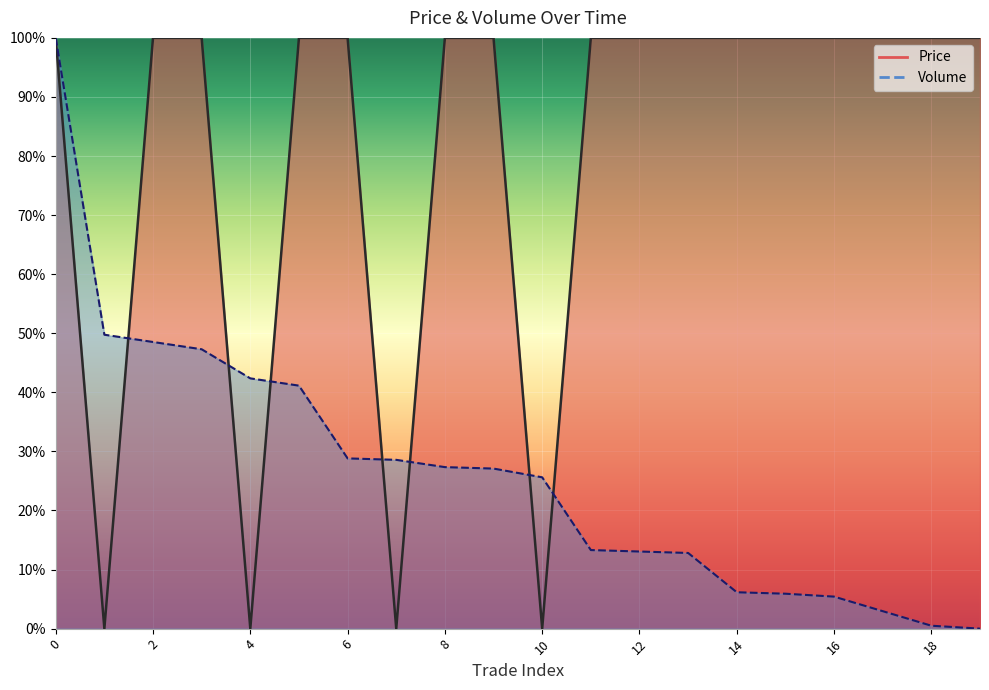

Rank the series by their maximum value, from highest to lowest.

Volume, Price